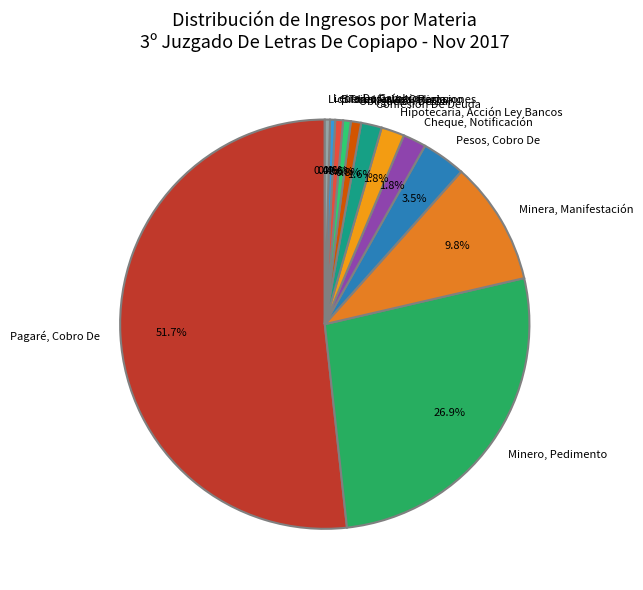

What percentage is the Hipotecaria, Acción Ley Bancos slice, to the nearest percent?

2%